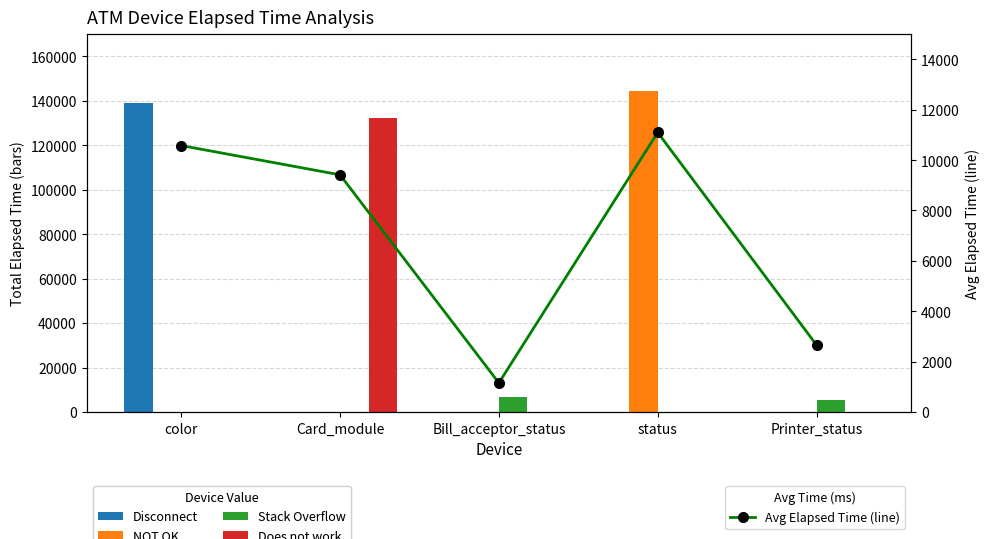

Which category has the lowest value in the Avg Elapsed Time (line) series?

Bill_acceptor_status